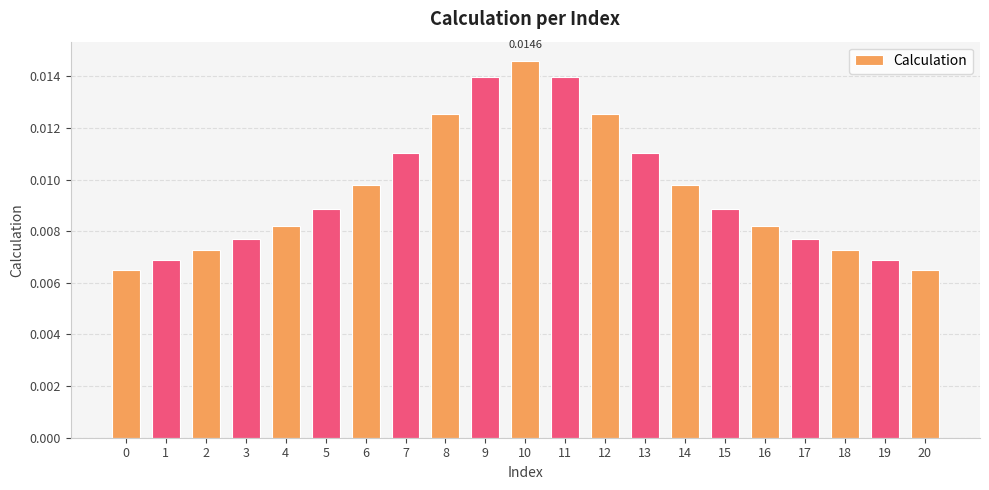

List the labels in order of value, smallest first.

0, 20, 1, 19, 2, 18, 3, 17, 16, 4, 15, 5, 6, 14, 13, 7, 8, 12, 9, 11, 10